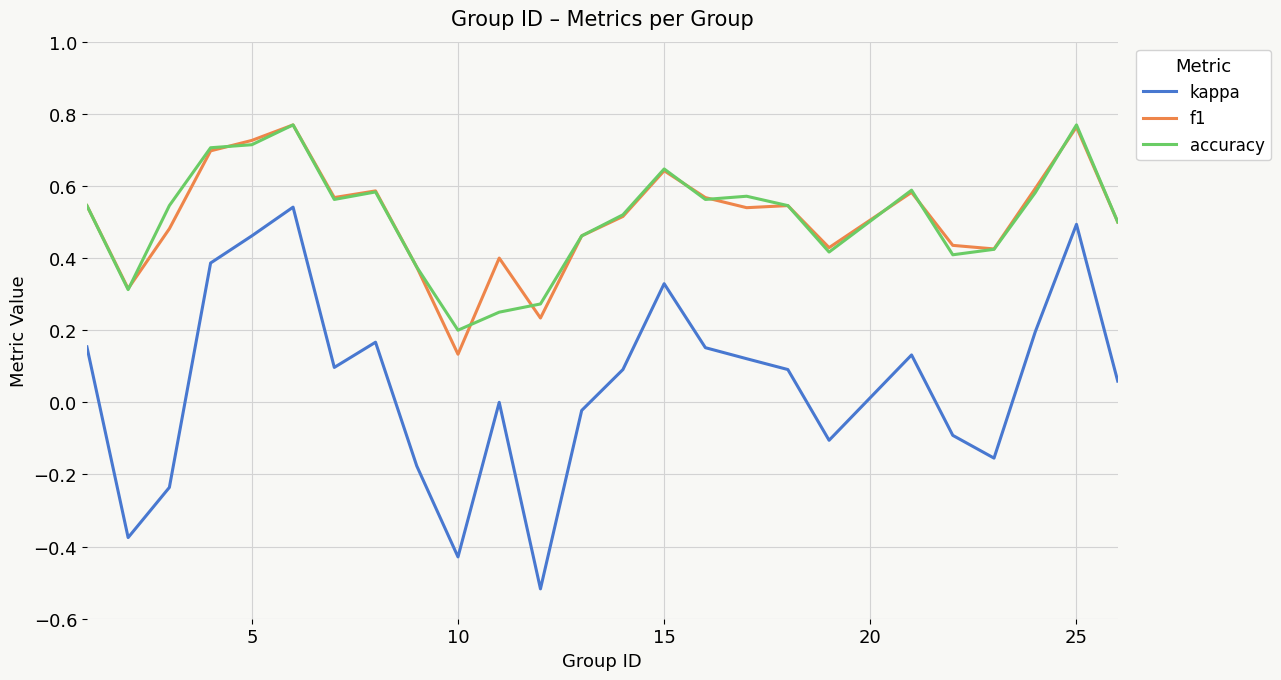

True or false: accuracy and kappa intersect in this chart.

False